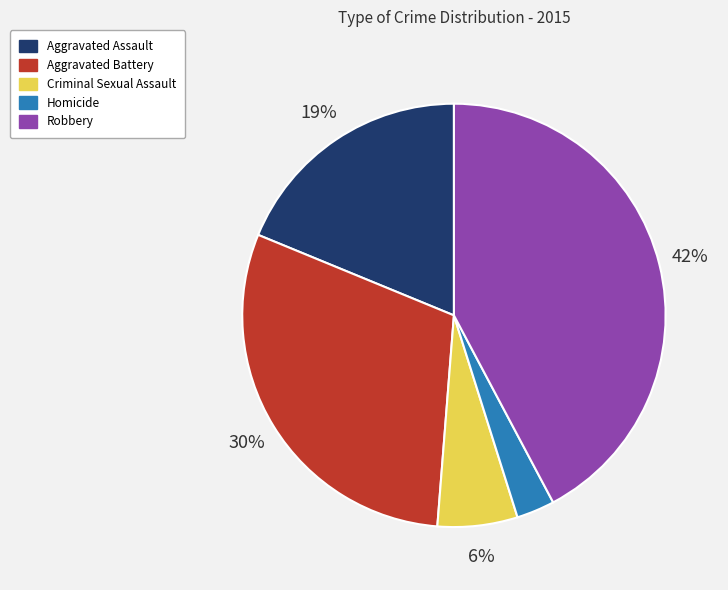

Does Homicide account for over 50% of the chart?

No